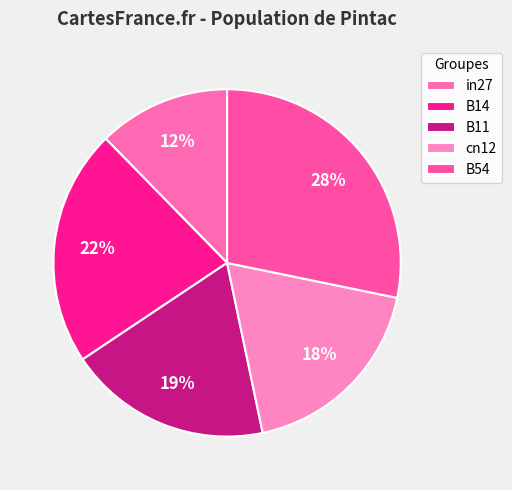

Combined, do in27 and cn12 account for over 50%?

No